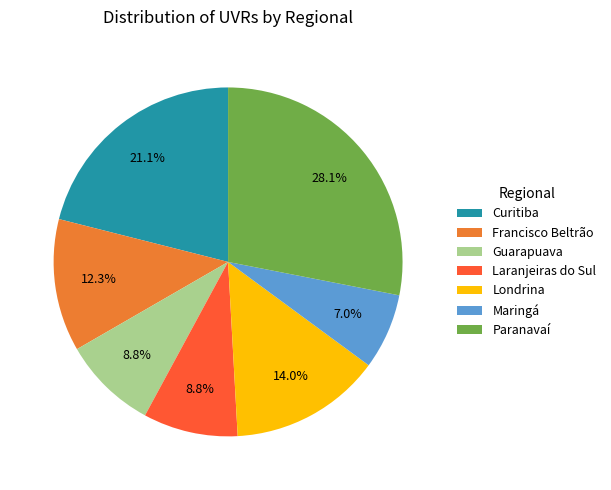

Does Londrina account for over 50% of the chart?

No